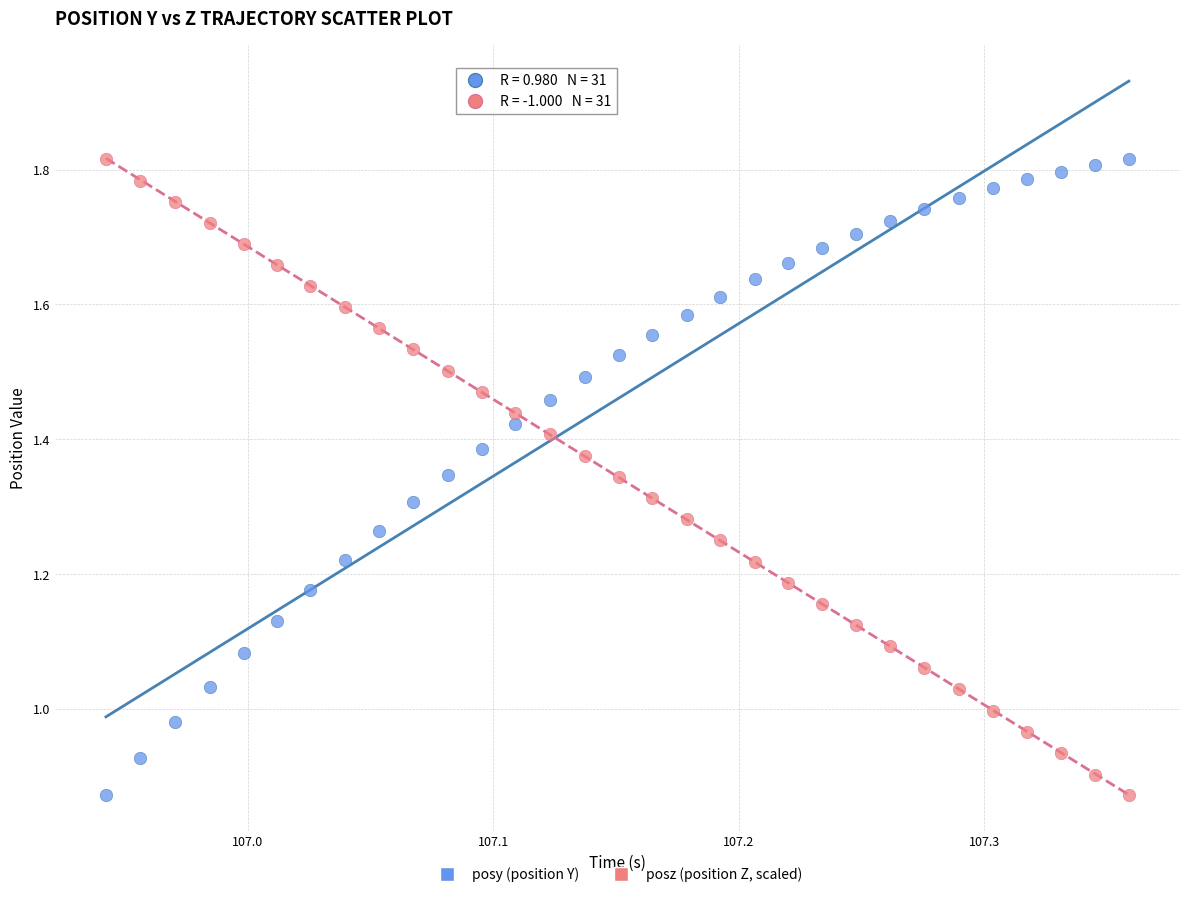

What is the X range (max minus min) for the scatter plot?

0.4